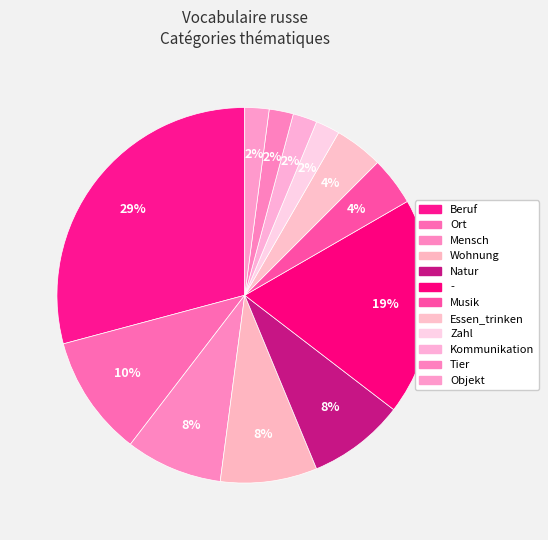

Count the number of slices in the pie.

12